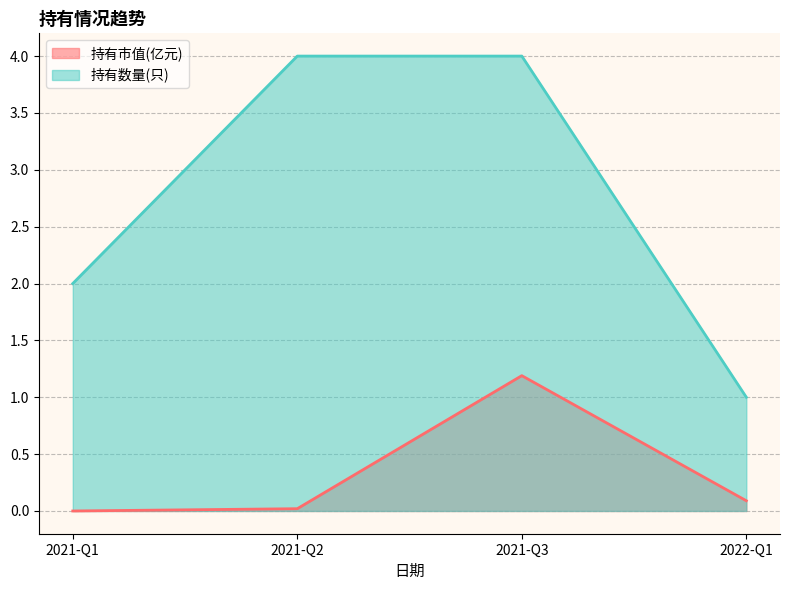

Count the 持有数量(只) values in the range 2 to 4.

3